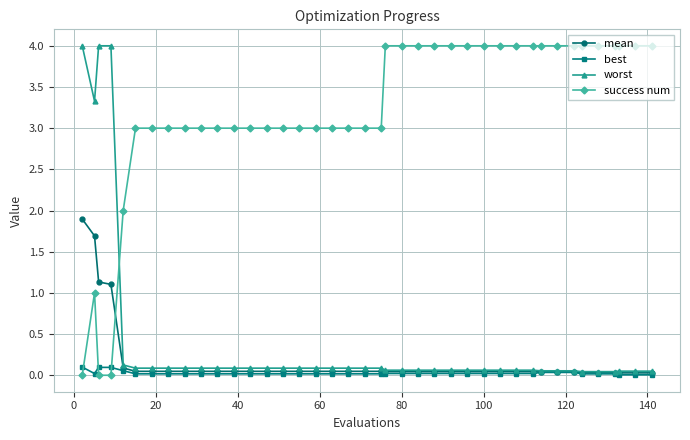

Is this an area chart (filled region under the line)?

No